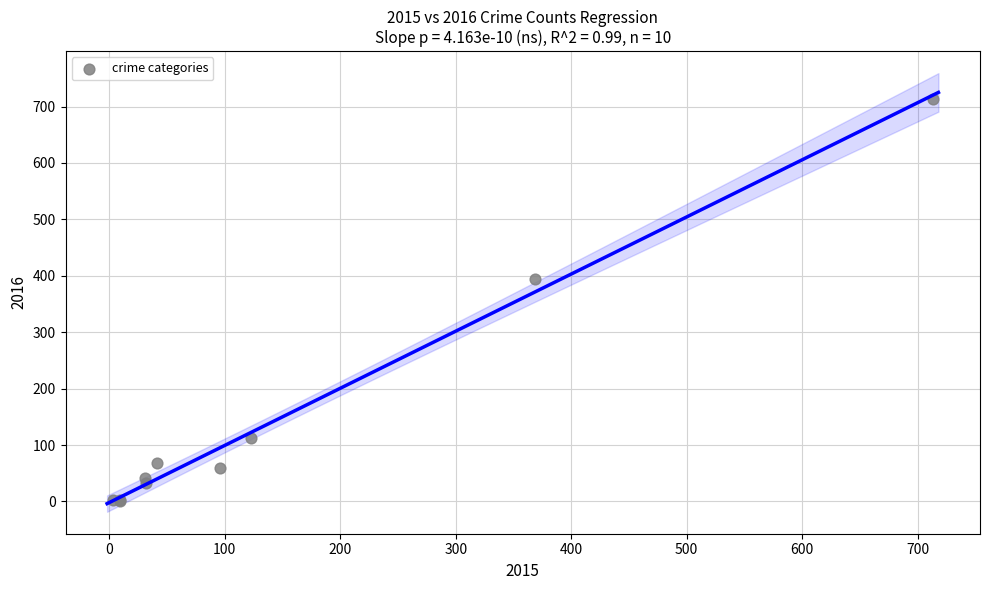

What Y value in the scatter plot is closest to 357?

394